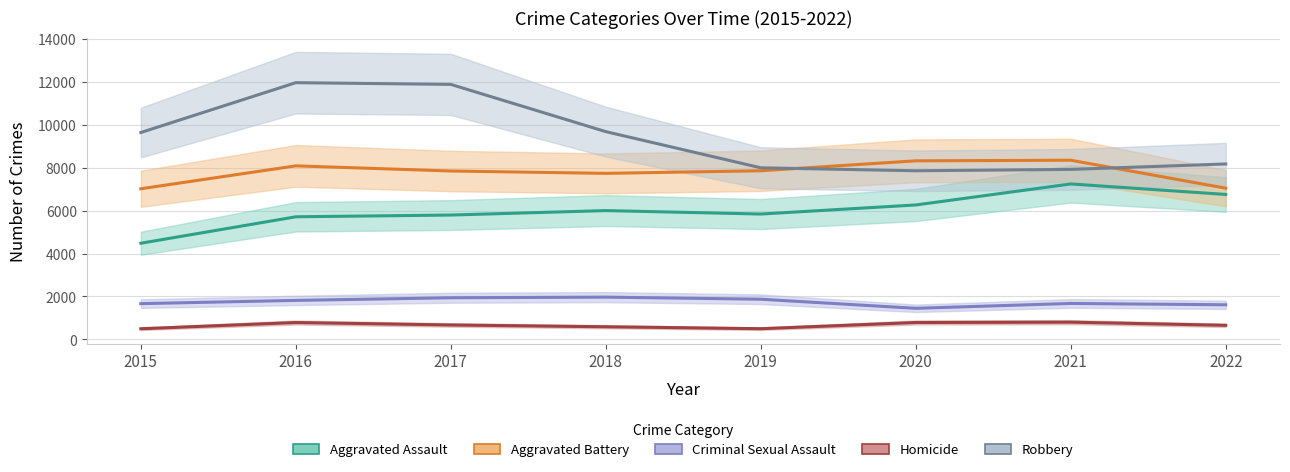

At how many categories does at least one series exceed 866?

8